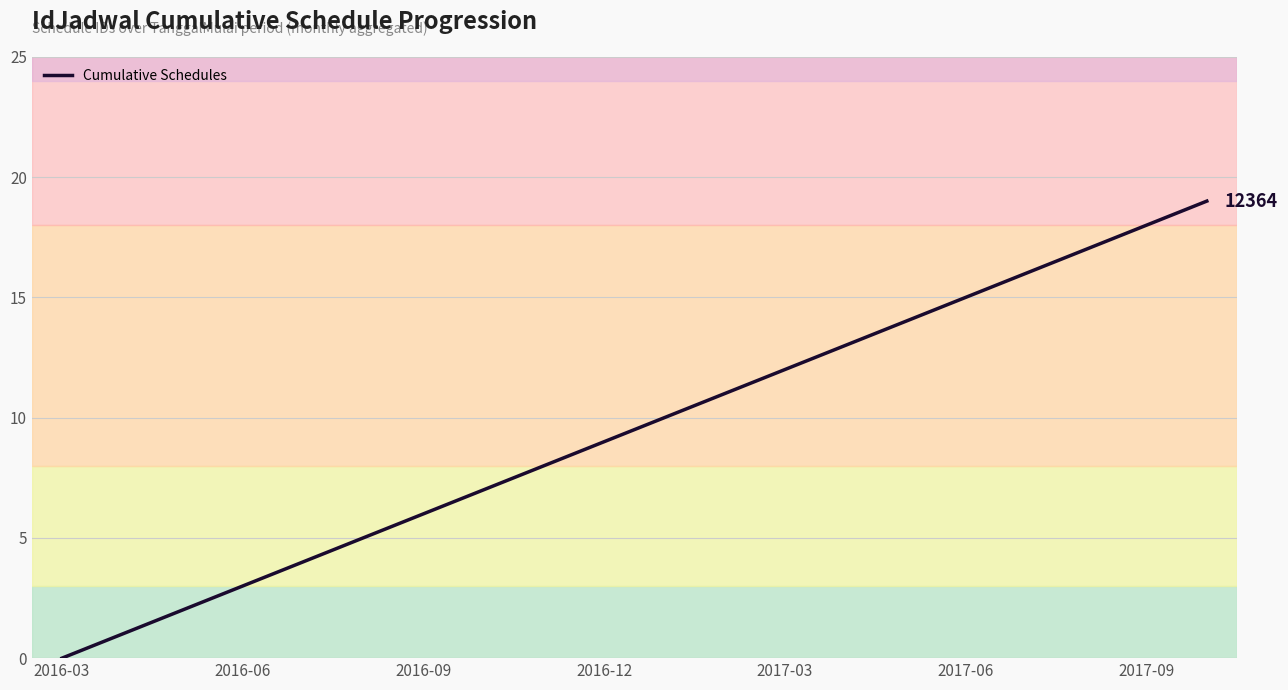

What is the difference between the maximum and minimum values?

19